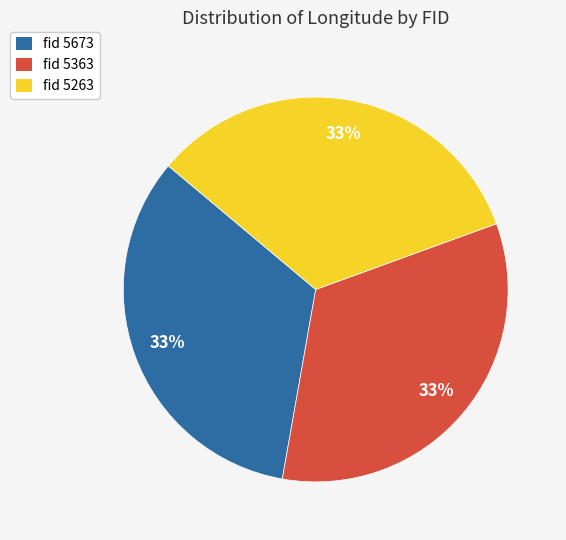

Is fid 5263 the majority of the pie?

No